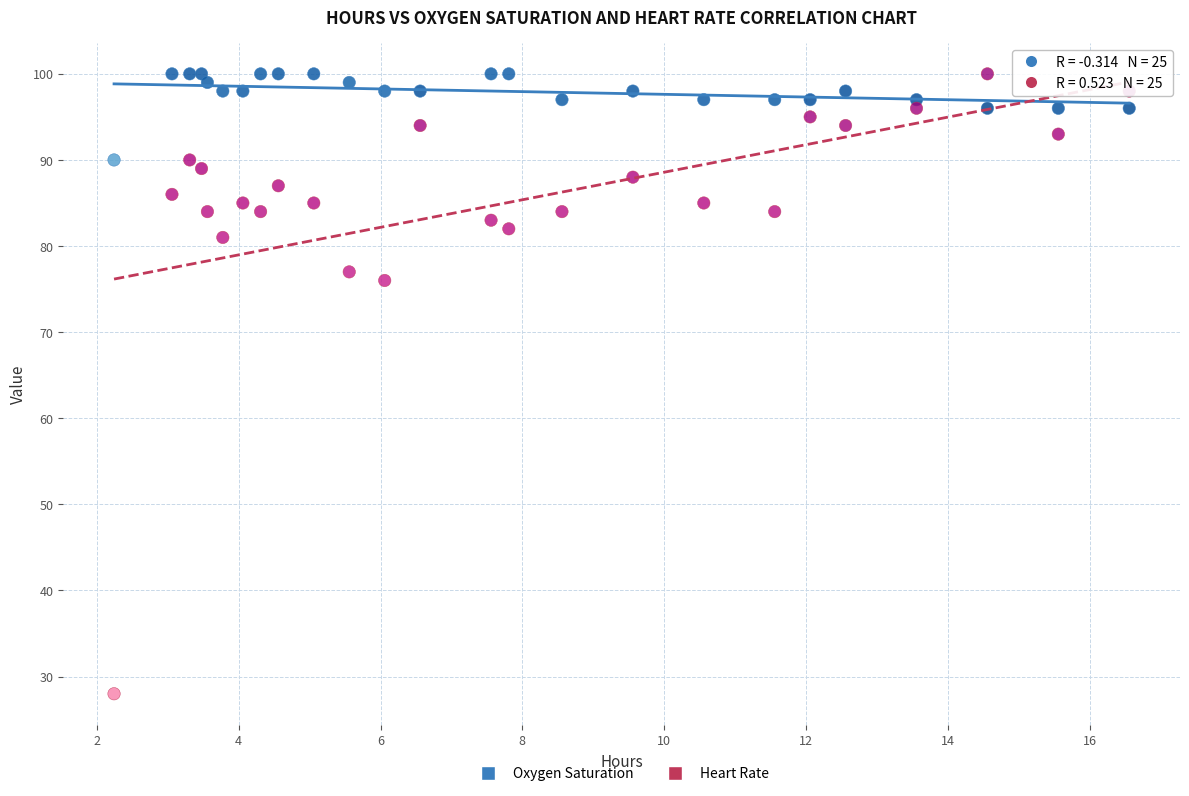

What are all the series names shown in the legend?

Oxygen Saturation, Heart Rate